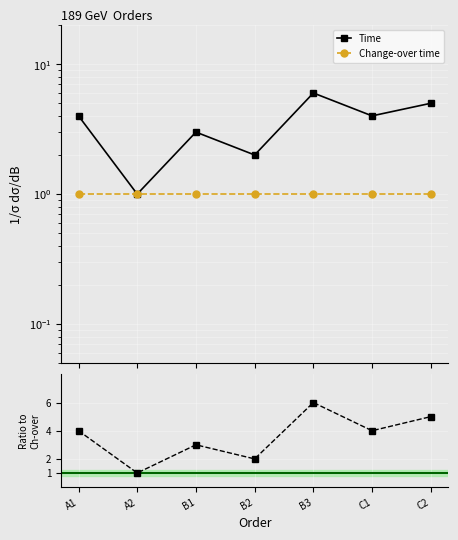

The Change-over time series shows 1 at B2. True or false?

True